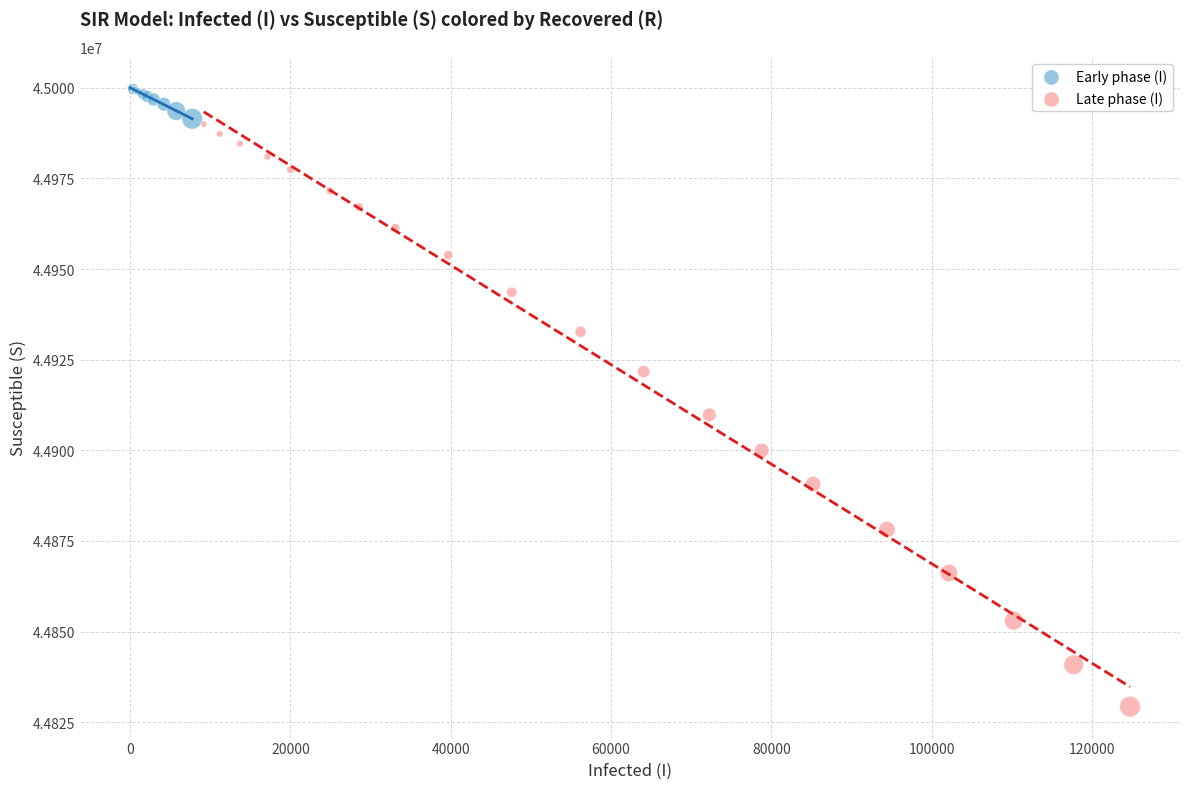

Which series contains the lowest Y value?

Late phase (I)